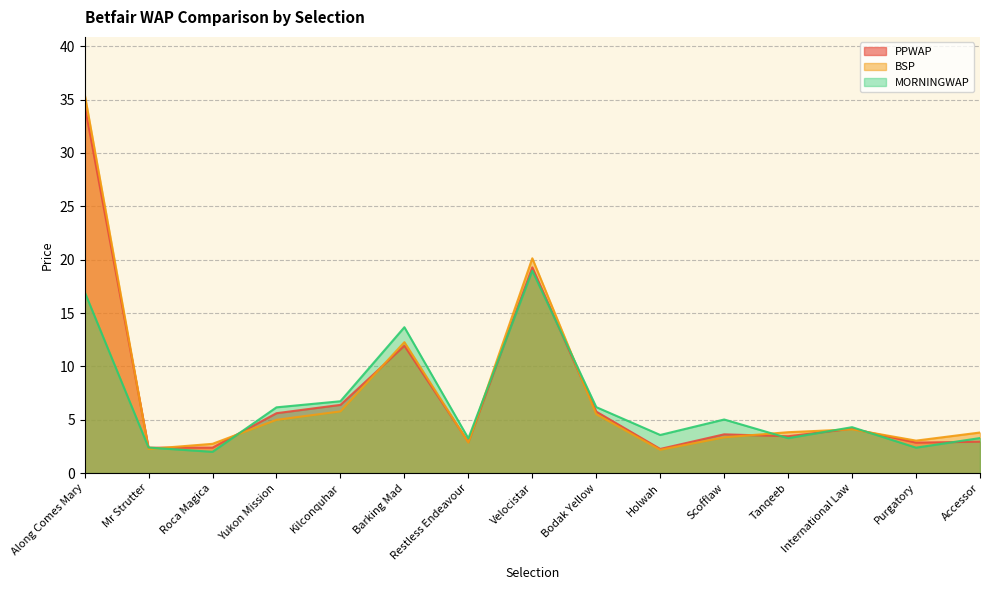

What is the label of the 12th point from the right?

Yukon Mission